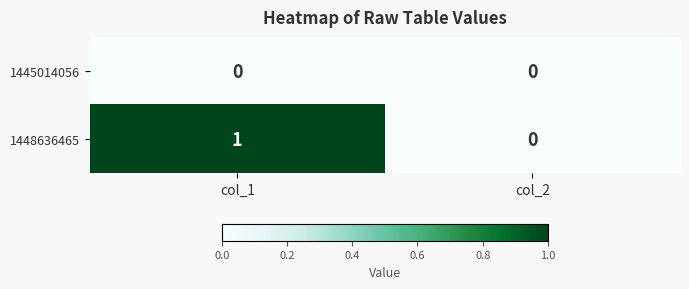

Which series has the widest spread of values?

1448636465